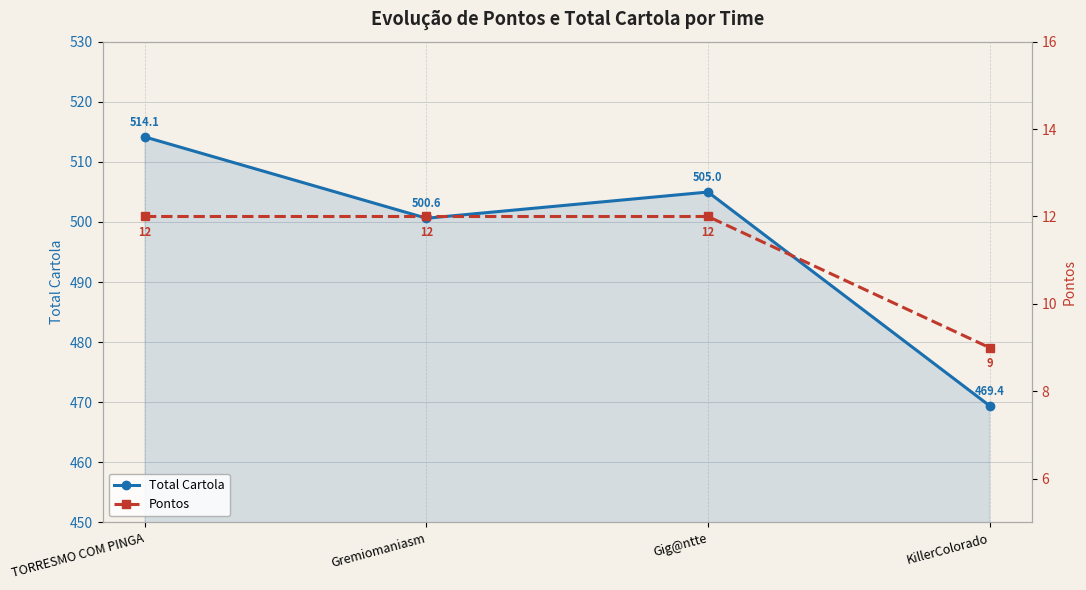

Rank the categories by Pontos value from highest to lowest.

TORRESMO COM PINGA, Gremiomaniasm, Gig@ntte, KillerColorado